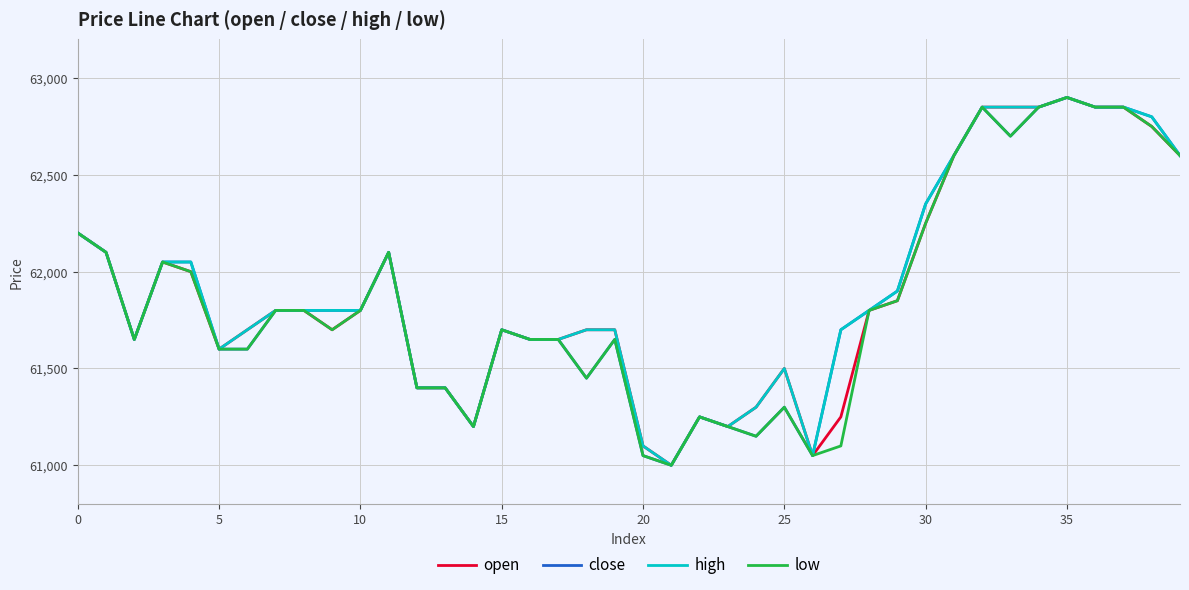

What is the minimum value shown in the chart?

61000